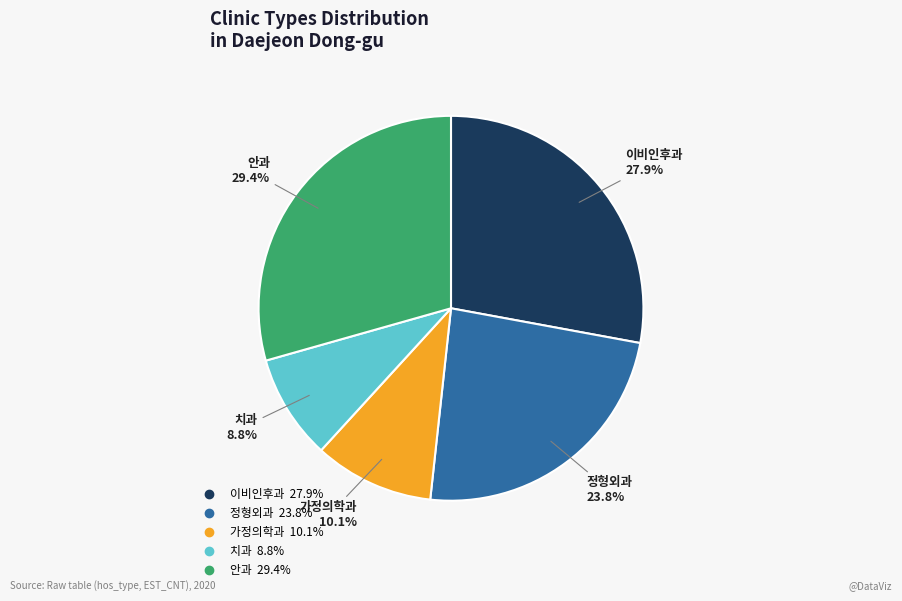

What percentage is NOT represented by 정형외과?

76.2%